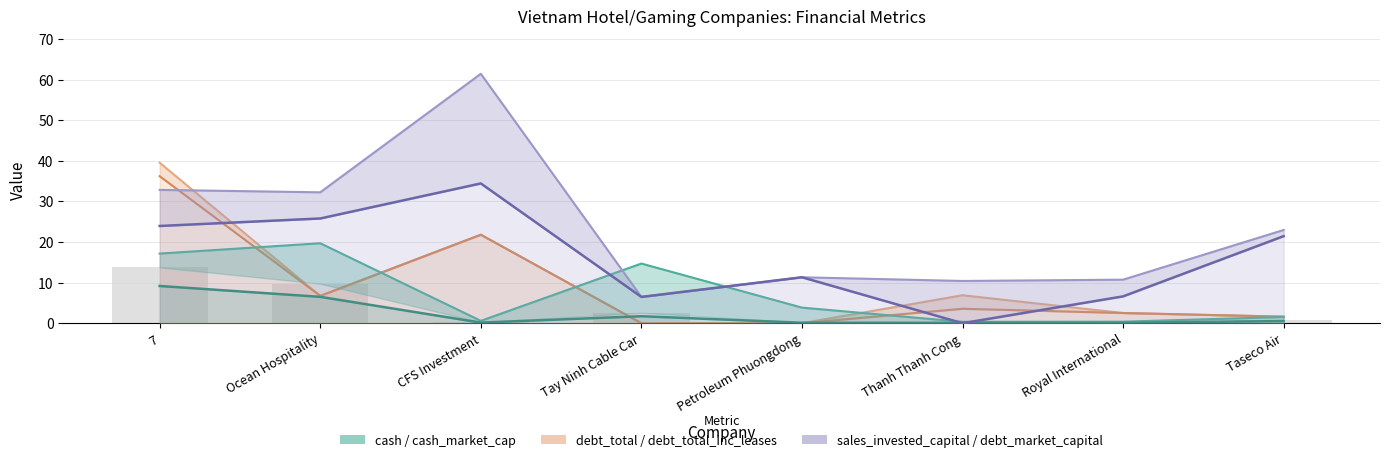

Reading right to left, transcribe all the data shown in this chart.

debt_total / debt_total_inc_leases: 1.6	2.5	3.6	0.0	0.0	21.8	6.7	36.2
cash / cash_market_cap: 0.5	0.1	0.1	0.1	1.7	0.1	6.5	9.2
sales_invested_capital / debt_market_capital: 21.5	6.6	0.0	11.3	6.5	34.4	25.8	23.9